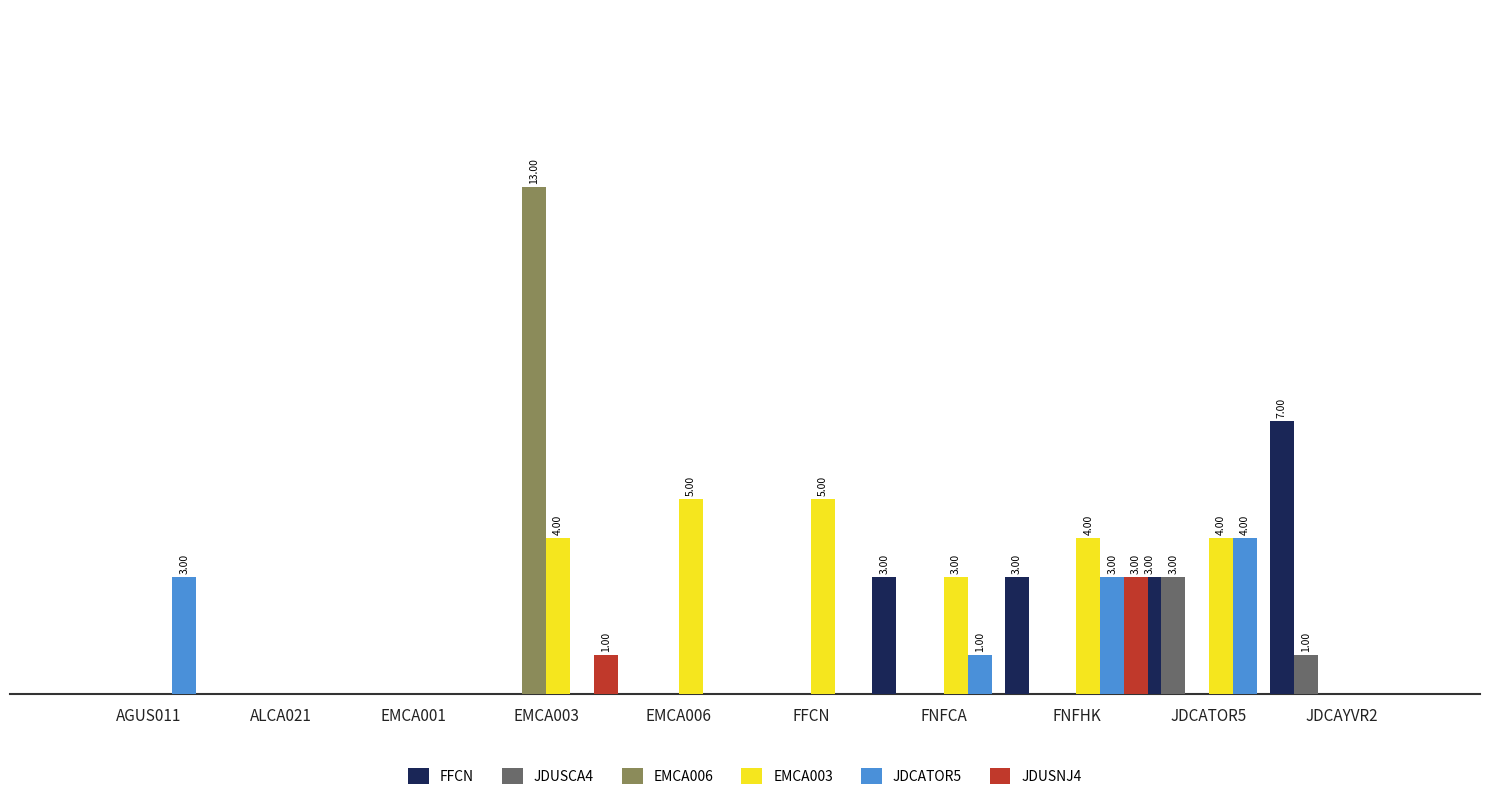

Rank the series at JDCATOR5 from highest to lowest value.

EMCA003, JDCATOR5, FFCN, JDUSCA4, EMCA006, JDUSNJ4